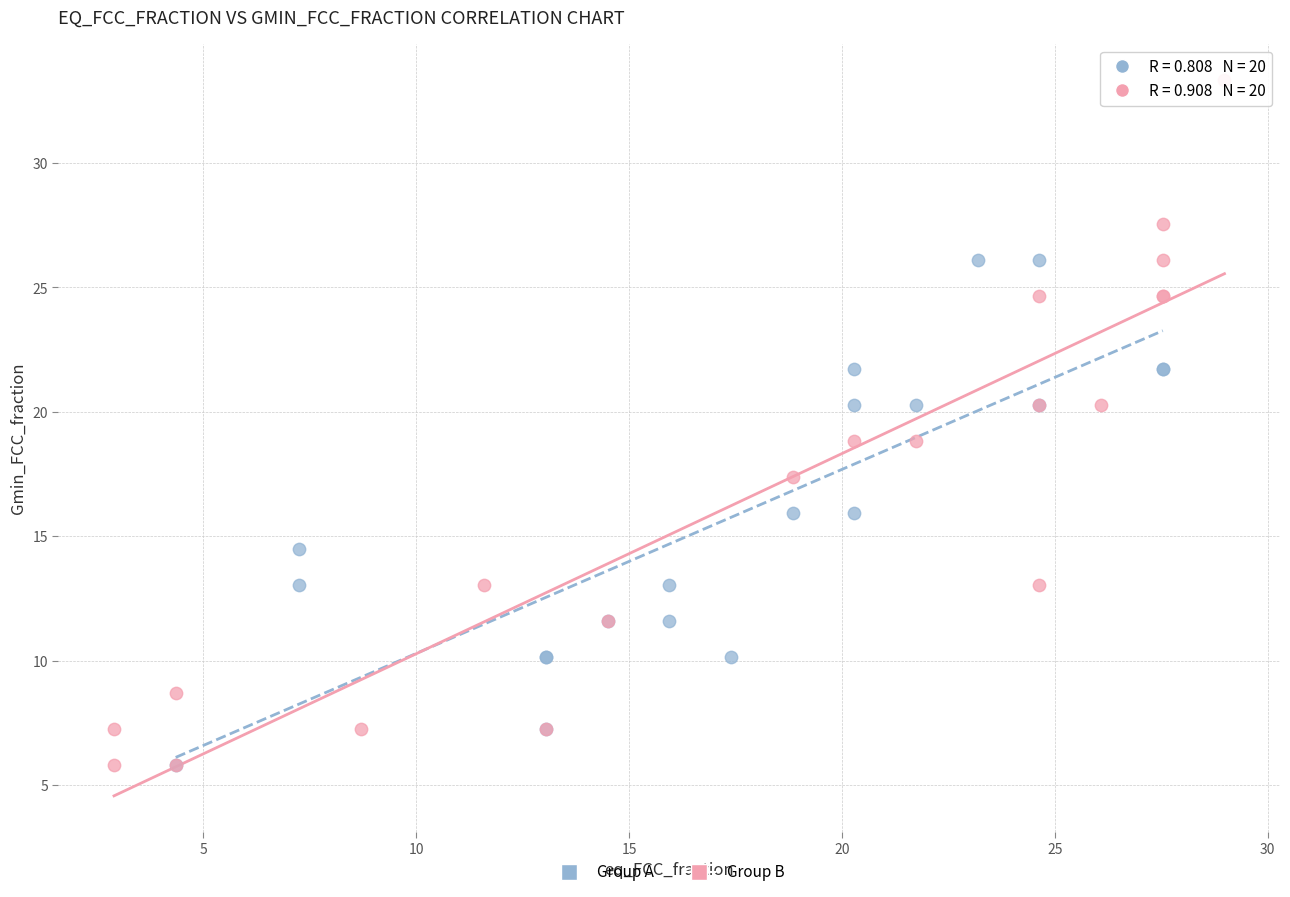

What are all the series names shown in the legend?

Group A, Group B